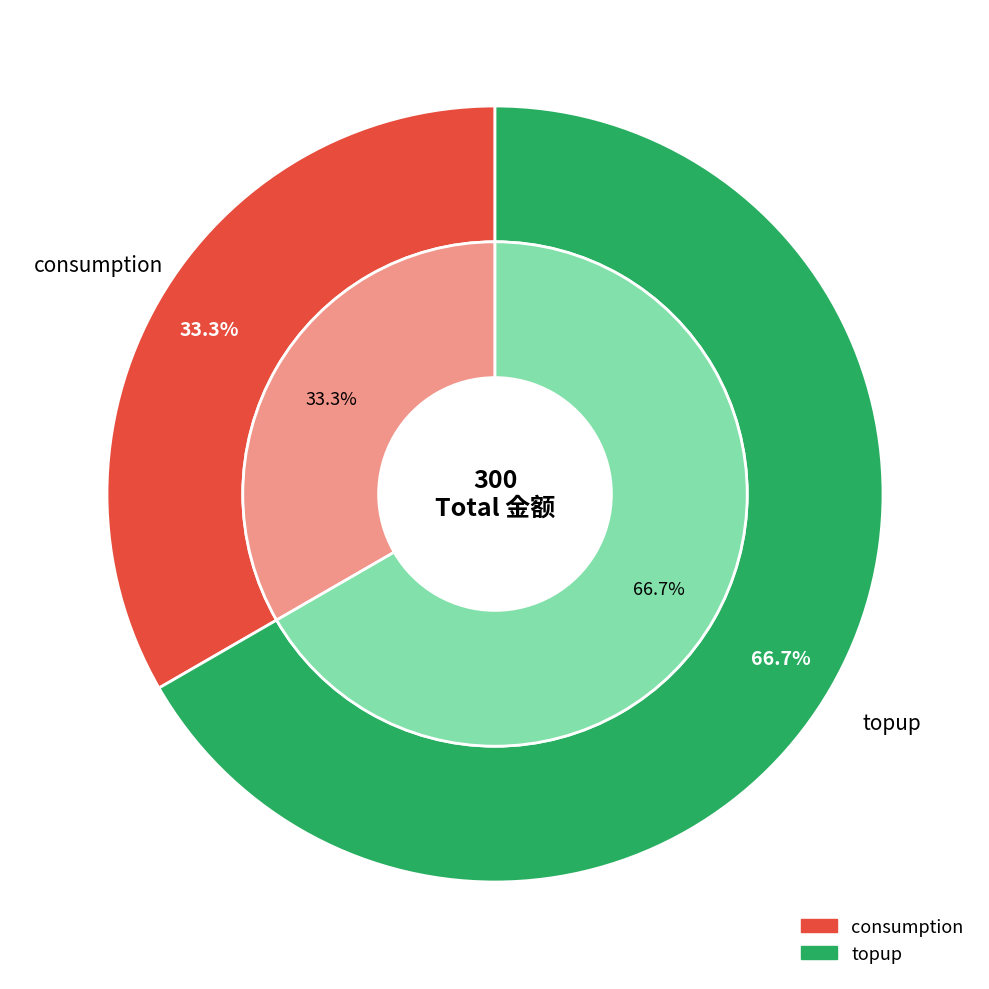

Which slice is the smallest?

consumption